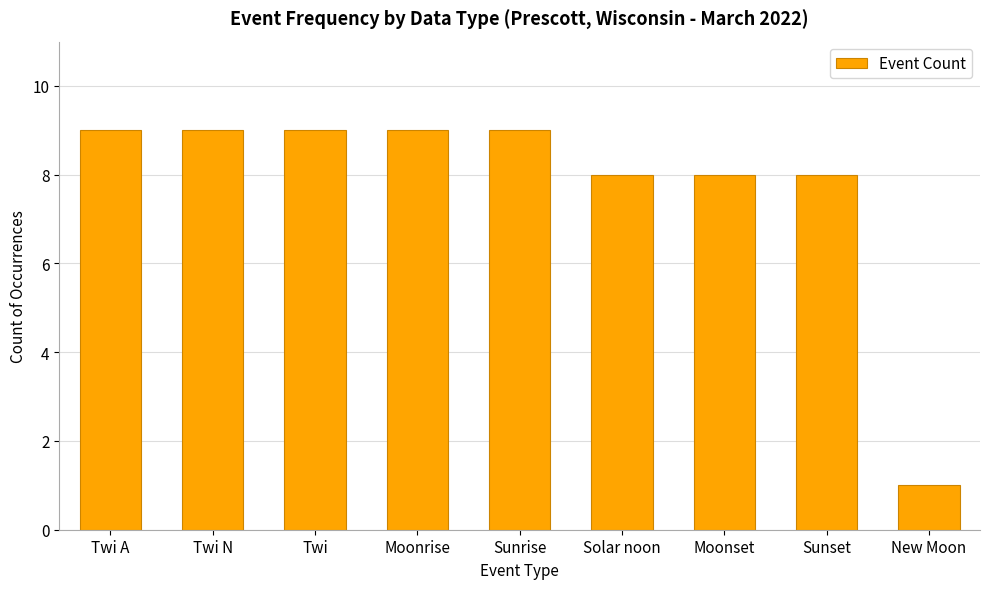

What position from the right is New Moon?

1